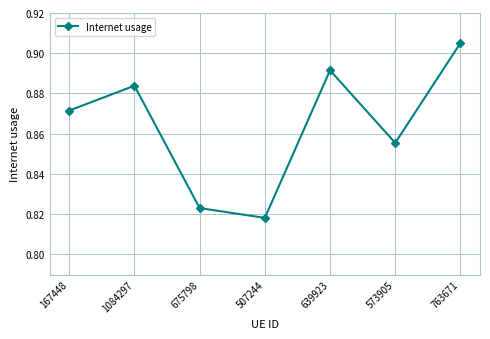

Is this an area chart (filled region under the line)?

No